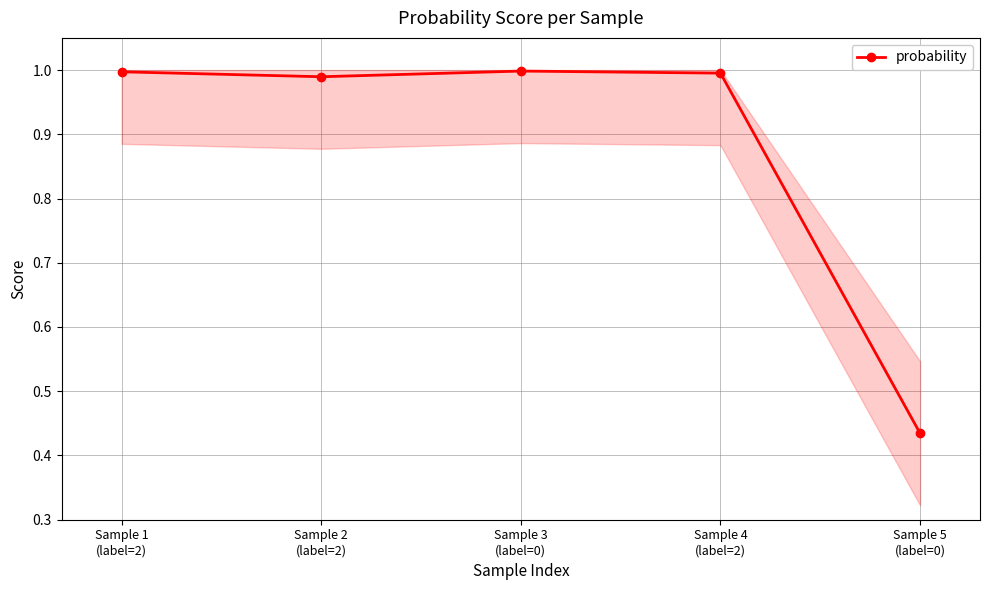

Does the chart have visible grid lines?

Yes